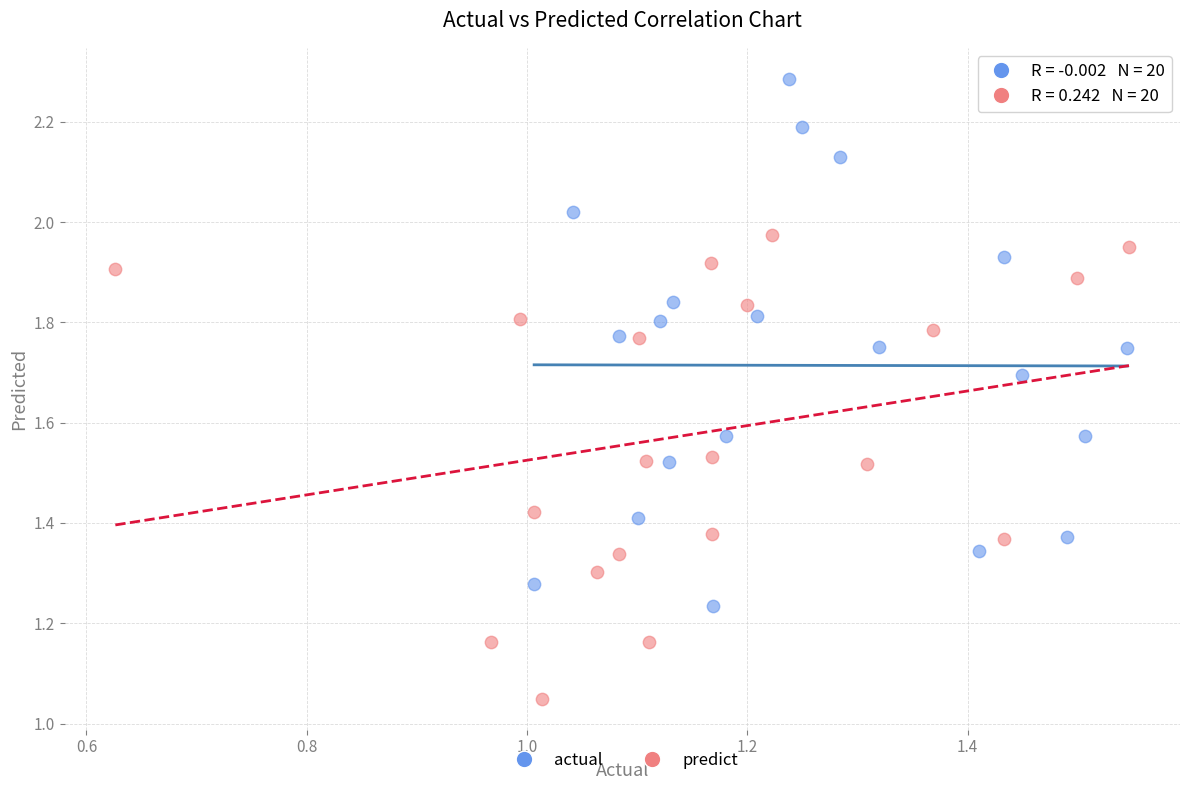

Which series reaches the minimum Y coordinate?

predict